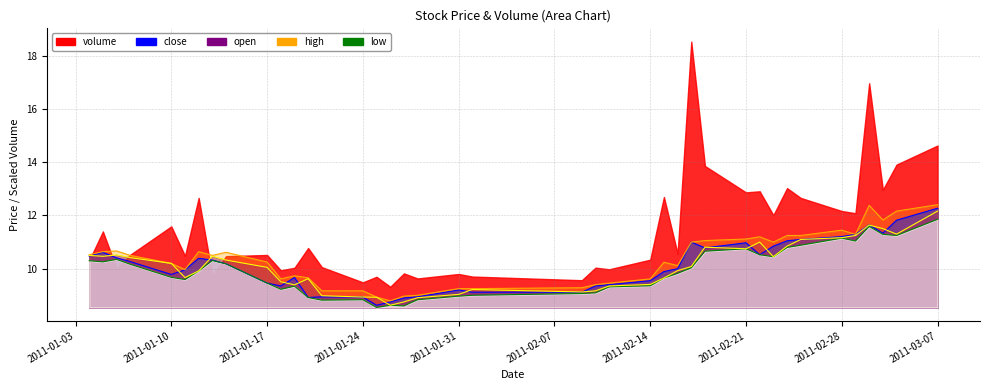

True or false: low and open intersect in this chart.

False